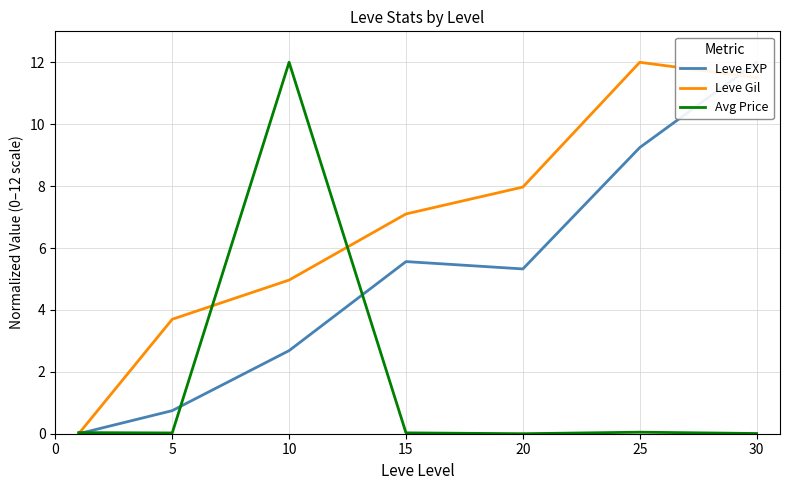

Where does the Leve Gil series first go above 7?

15